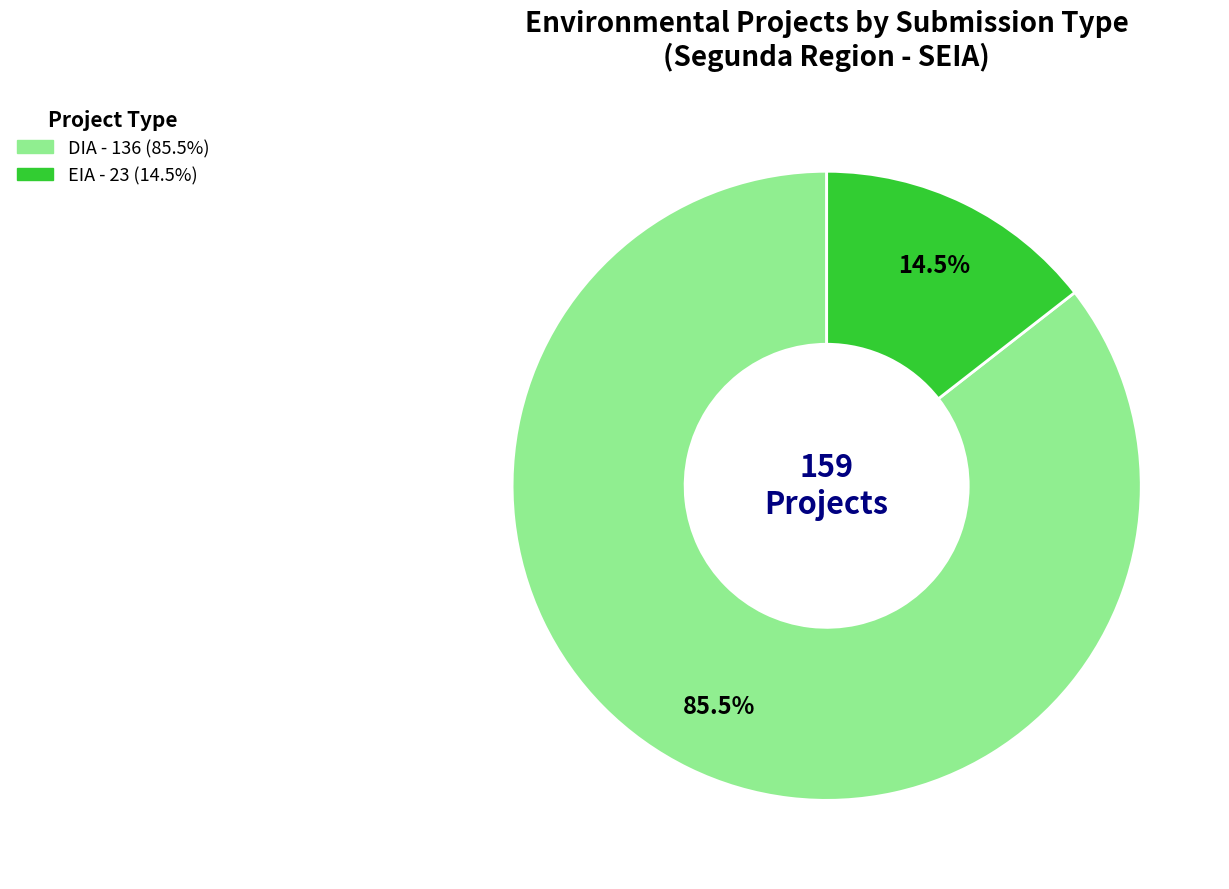

Which category has the biggest portion of the pie?

DIA